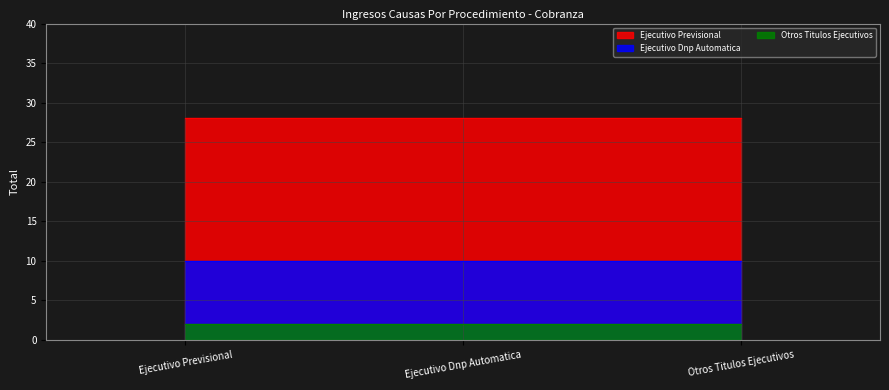

Reading left to right, extract all data points from this chart.

Ejecutivo Previsional: Materia=28	Año=28	Mes=28
Ejecutivo Dnp Automatica: Materia=10	Año=10	Mes=10
Otros Titulos Ejecutivos: Materia=2	Año=2	Mes=2